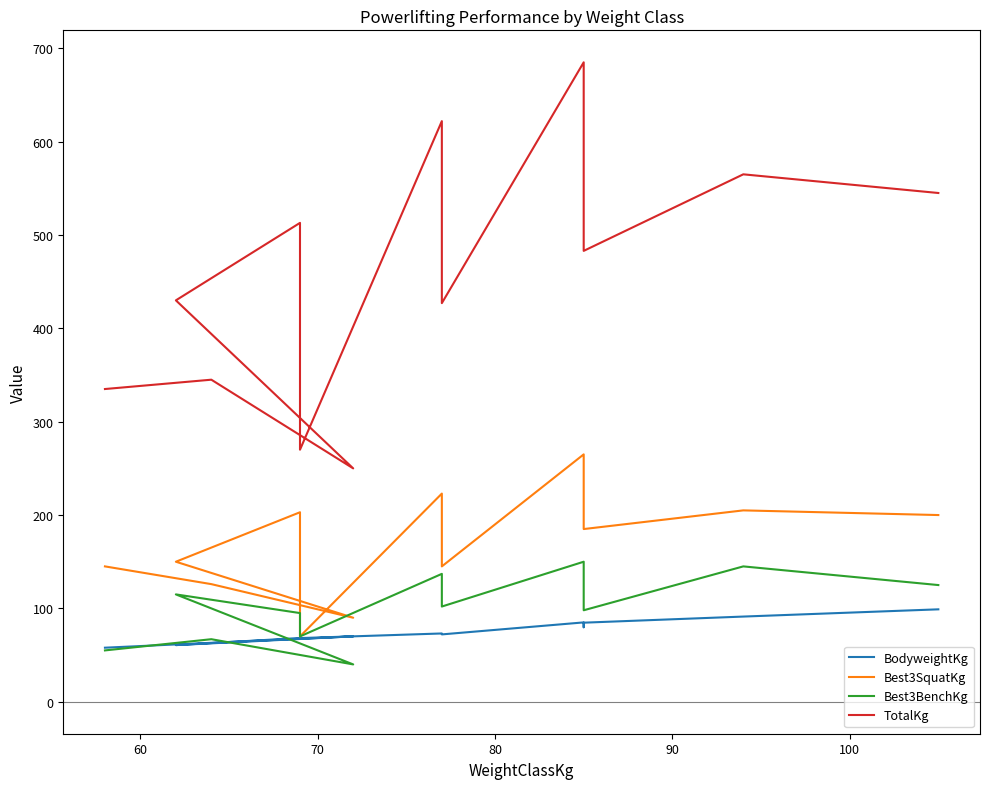

What is the value of the Best3SquatKg point at the 8th from the left?

145.0